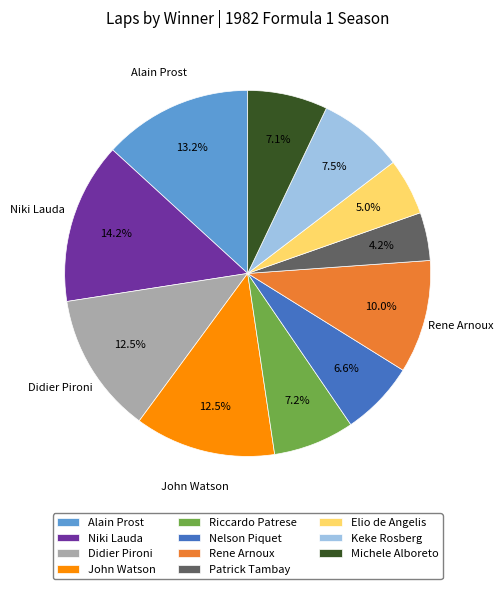

How many segments does this pie chart have?

11